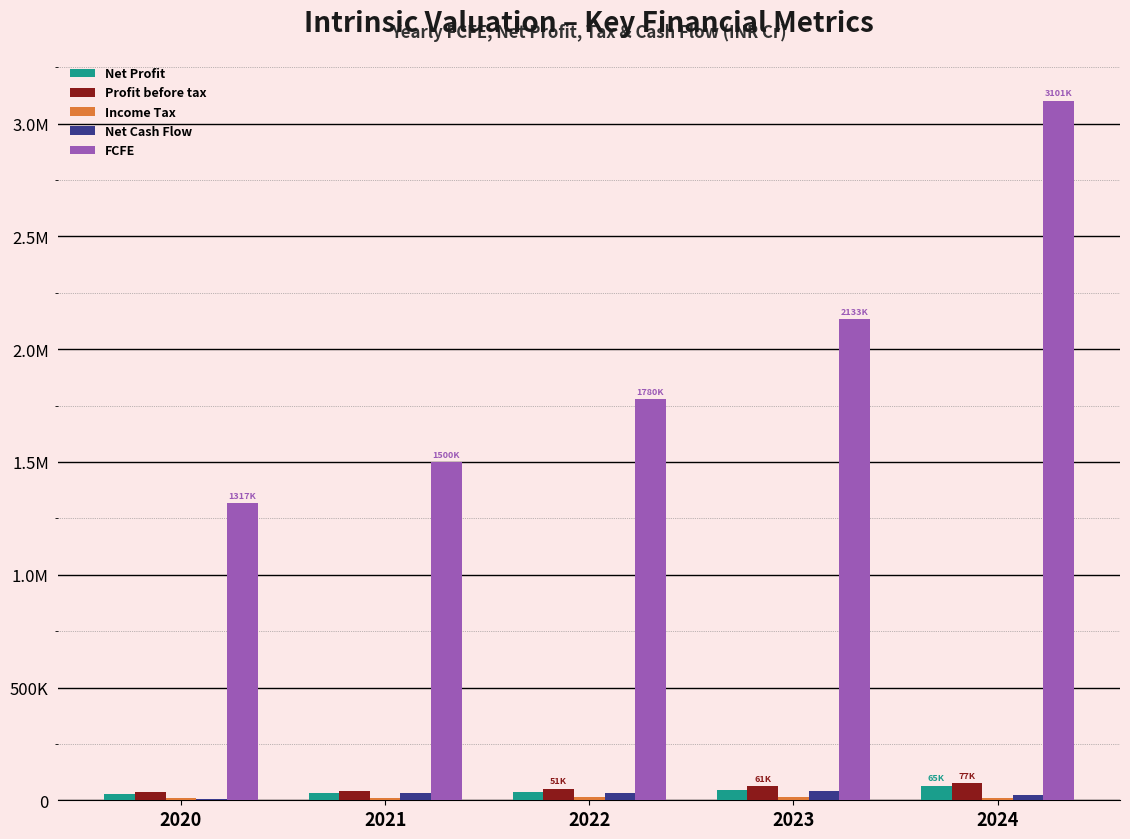

Which label corresponds to the smallest value in the chart?

2020